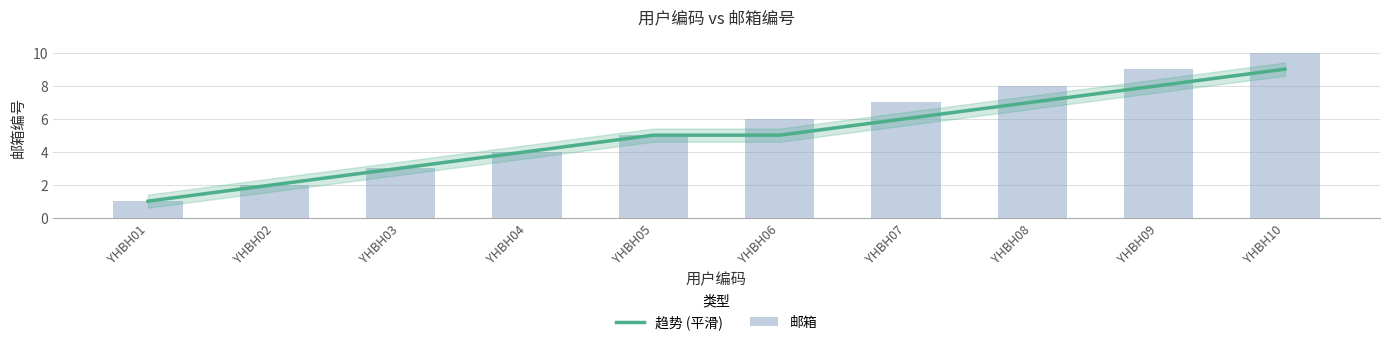

Where is 趋势 (平滑) nearest to the value 5?

YHBH05